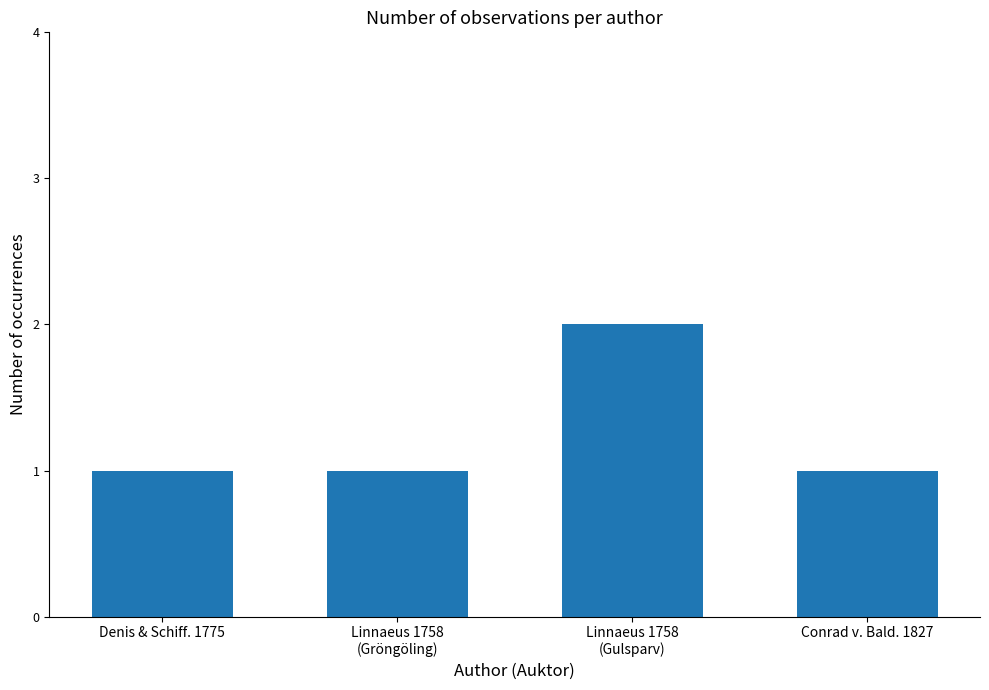

What is the approximate value at Conrad v. Bald. 1827?

1